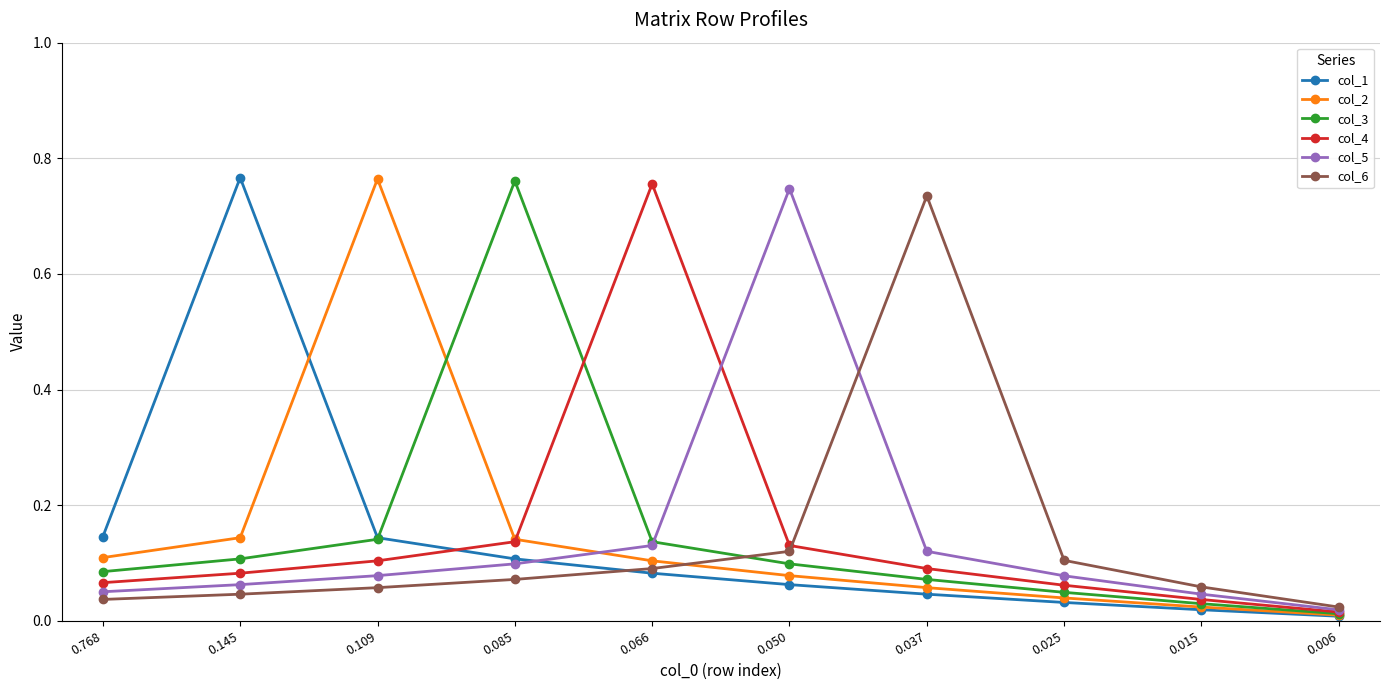

Is it true that col_2 equals 0.0 at 0.025?

True